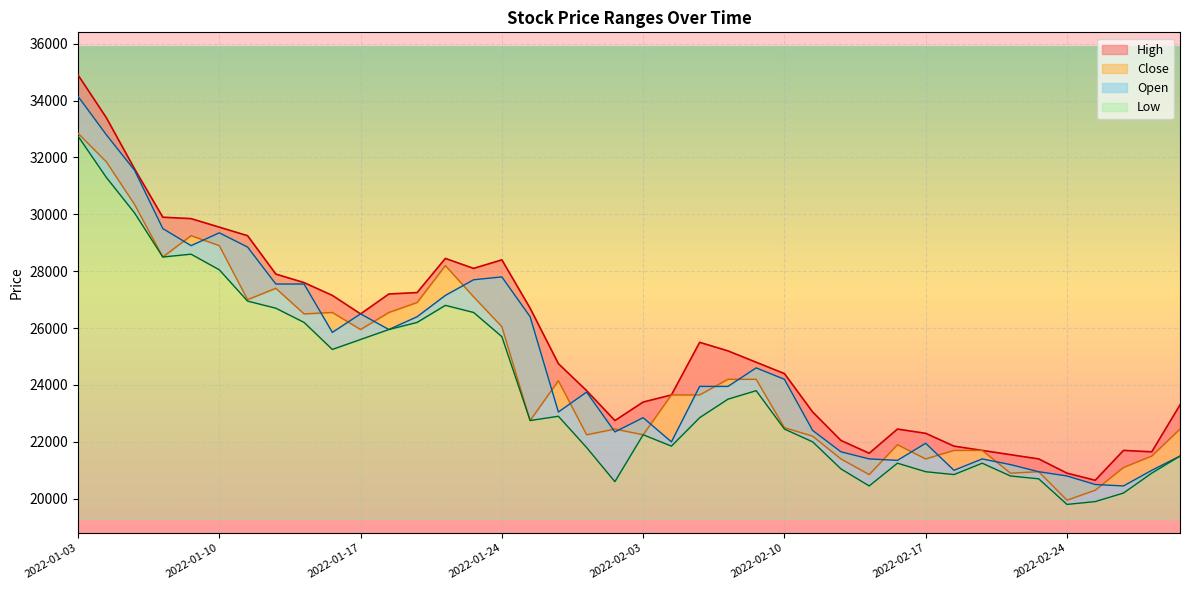

What is the total value across all series at 2022-01-21?

109450